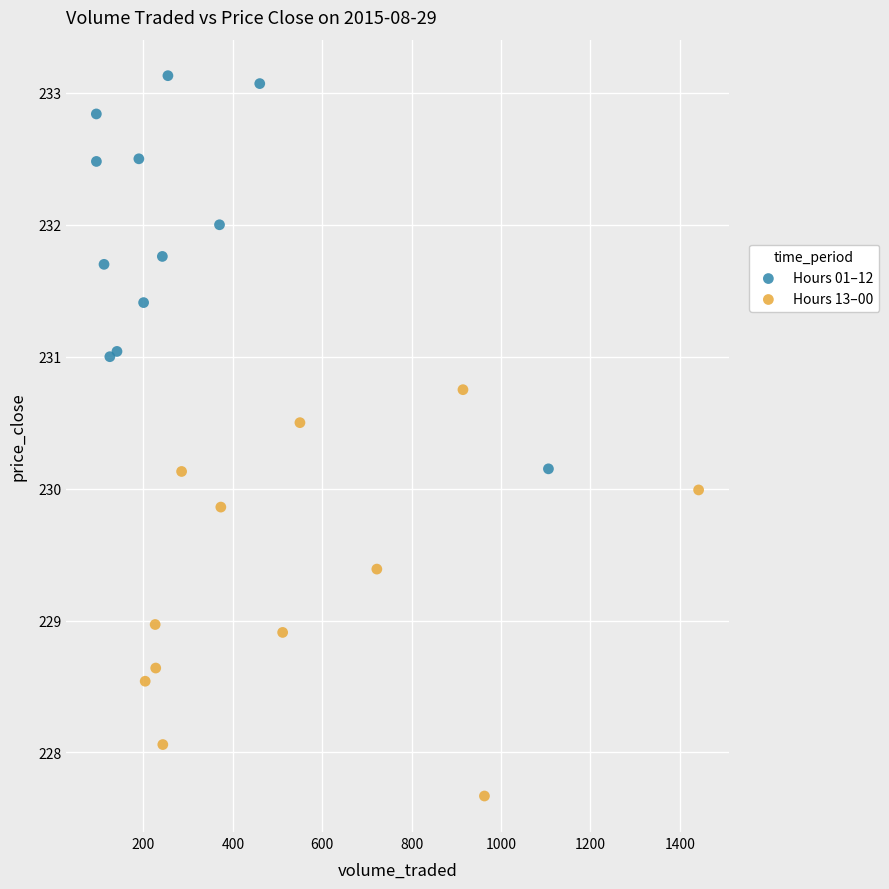

Which series reaches the minimum Y coordinate?

Hours 13–00